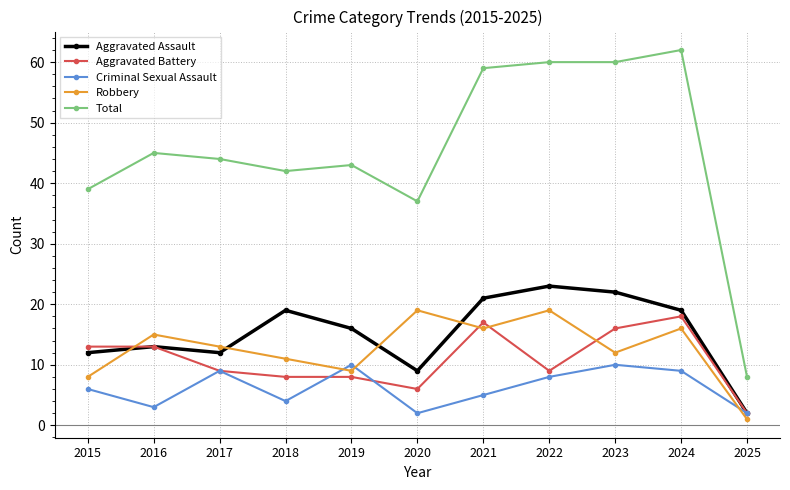

At which category is the sum across all series the highest?

2024